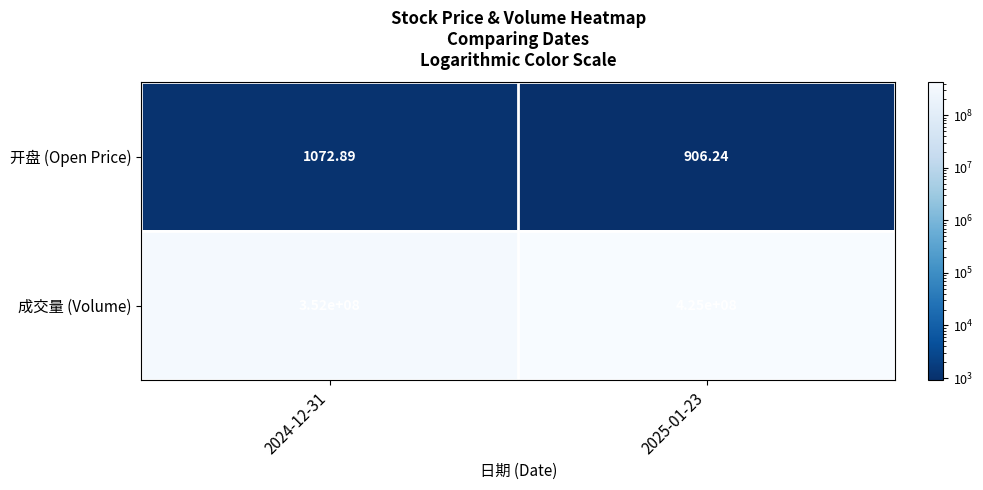

What is the smallest value displayed?

906.2